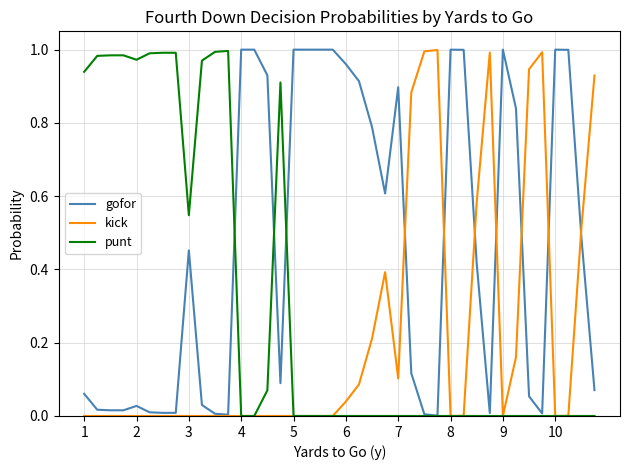

Rank the series by their average value, from highest to lowest.

gofor, punt, kick